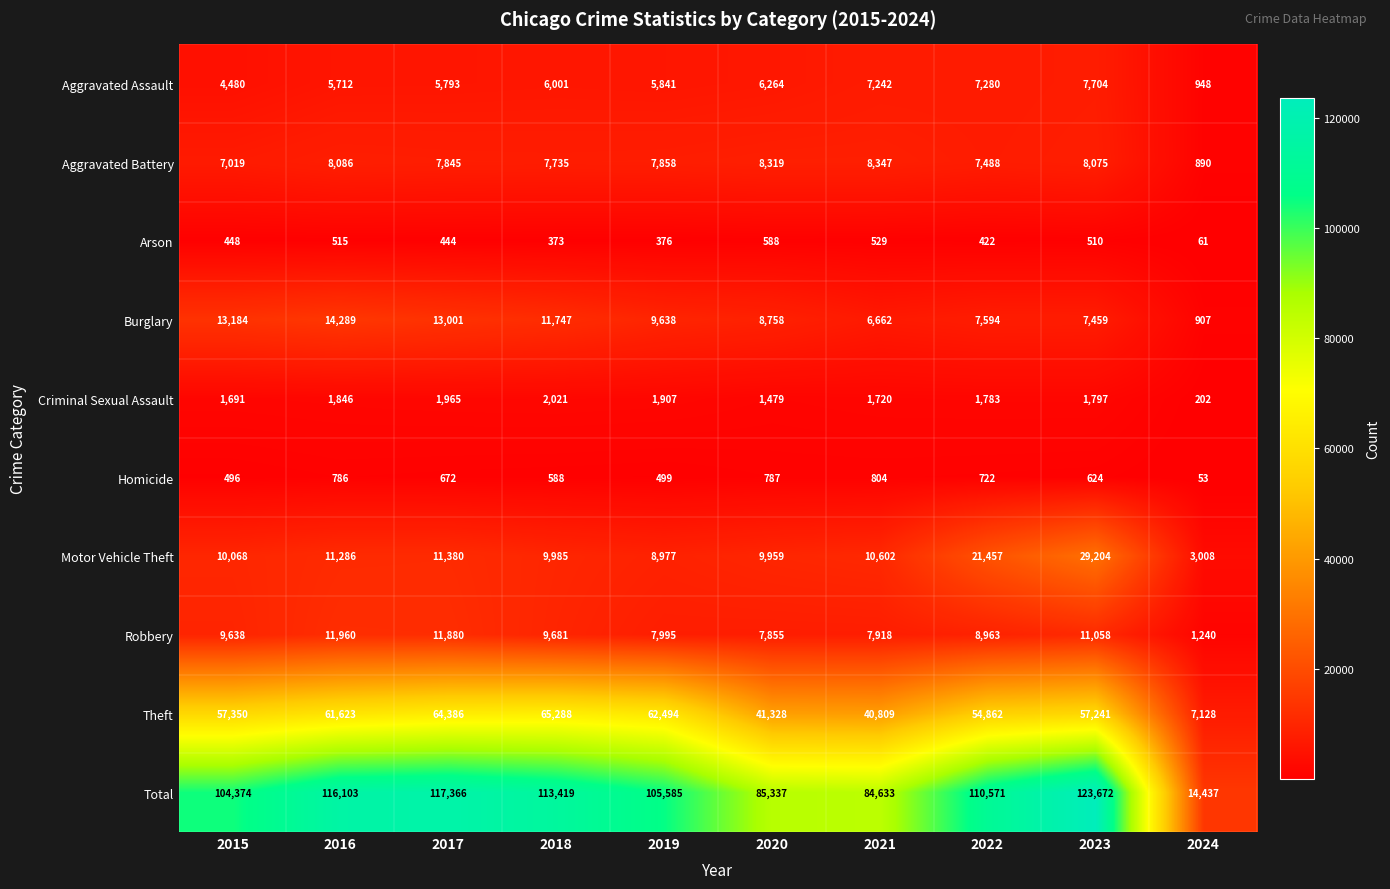

Rank the series by their maximum value, from highest to lowest.

Total, Theft, Motor Vehicle Theft, Burglary, Robbery, Aggravated Battery, Aggravated Assault, Criminal Sexual Assault, Homicide, Arson